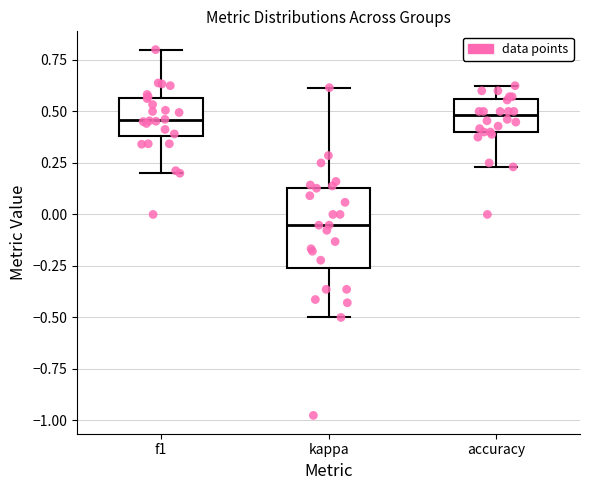

Reading left to right, transcribe this box plot: for each box, give where its median line is, the range the box spans, and where its two whiskers end, as read against the y-axis. The values are not printed on the chart, so give them approximately, as read against the axis.

f1: median 0.45, box 0.40 to 0.55, whiskers 0.20 to 0.80
kappa: median -0.05, box -0.25 to 0.15, whiskers -0.50 to 0.60
accuracy: median 0.50, box 0.40 to 0.55, whiskers 0.25 to 0.65